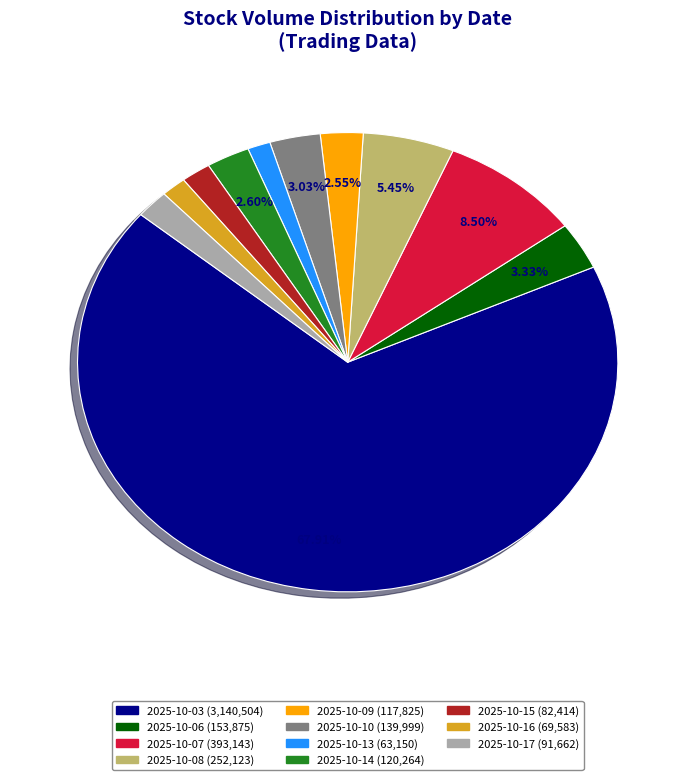

Between 2025-10-08 and 2025-10-17, which is larger?

2025-10-08